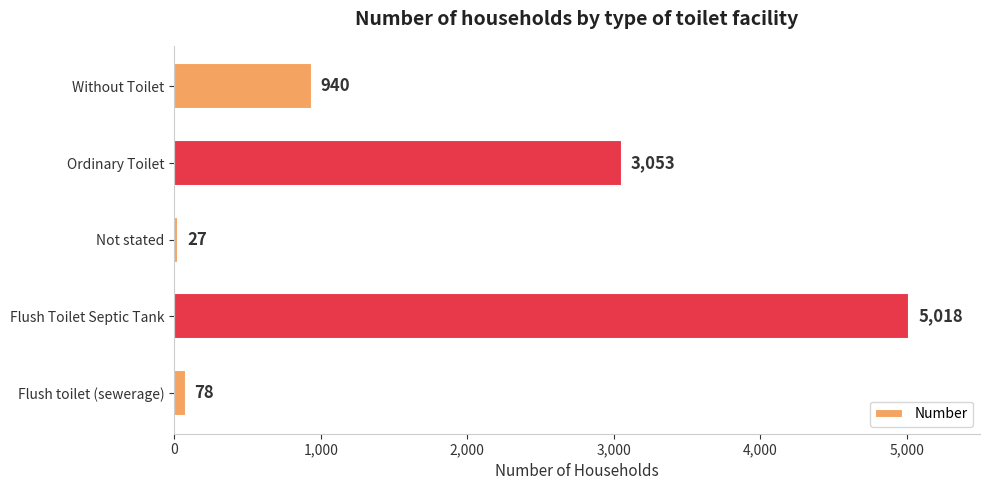

What is the smallest value displayed?

27